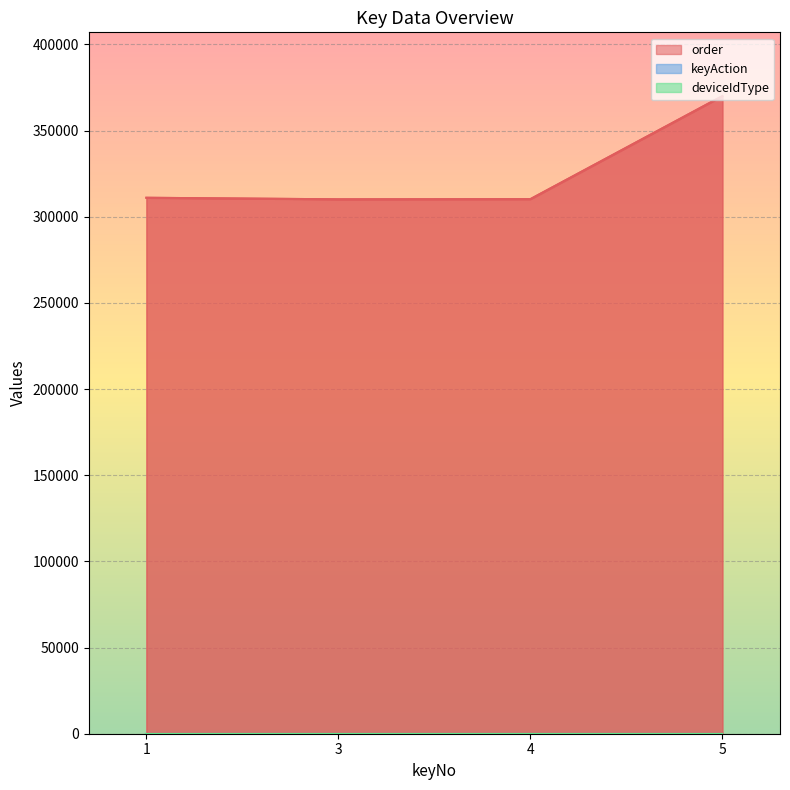

Which series changed the most between 4 and 5?

order